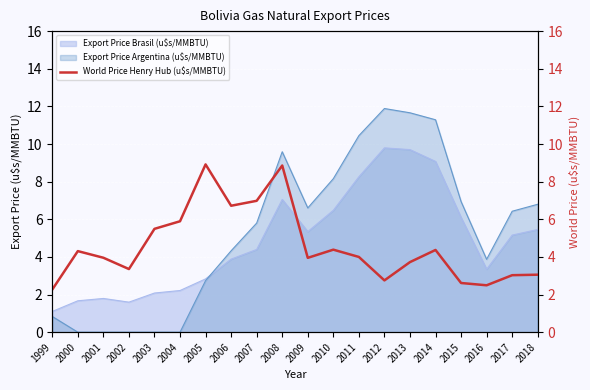

Where is the first local minimum?

2002